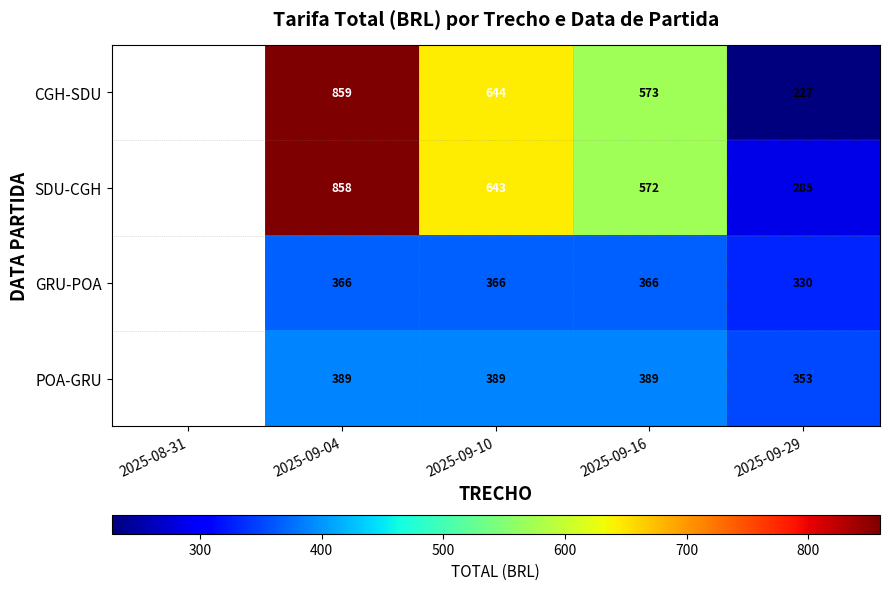

At 2025-09-29, list the series in order from smallest to largest.

CGH-SDU, SDU-CGH, GRU-POA, POA-GRU